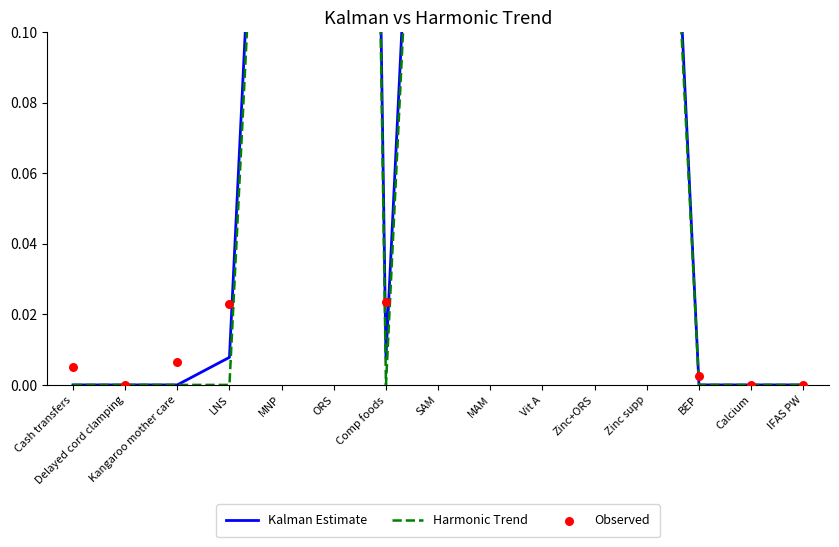

At which category is the sum across all series the highest?

ORS